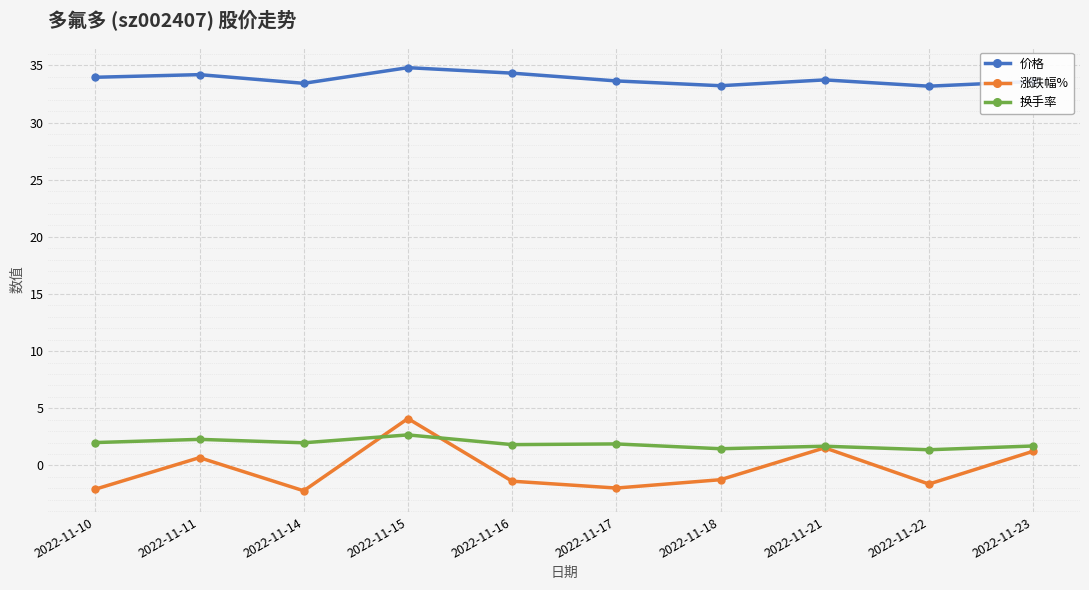

Read the 换手率 value at 2022-11-22.

1.4